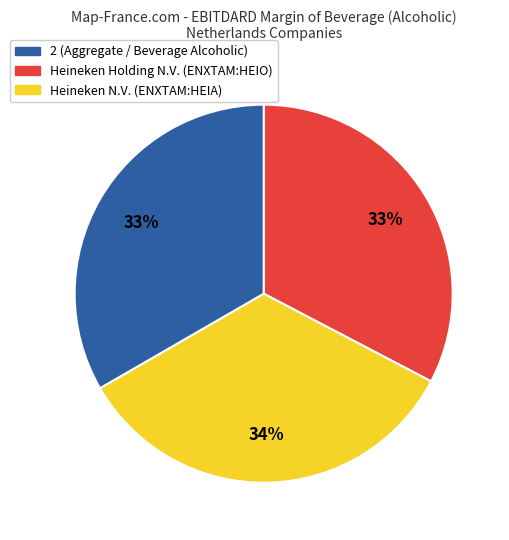

To the nearest percent, what is the average slice percentage?

33%